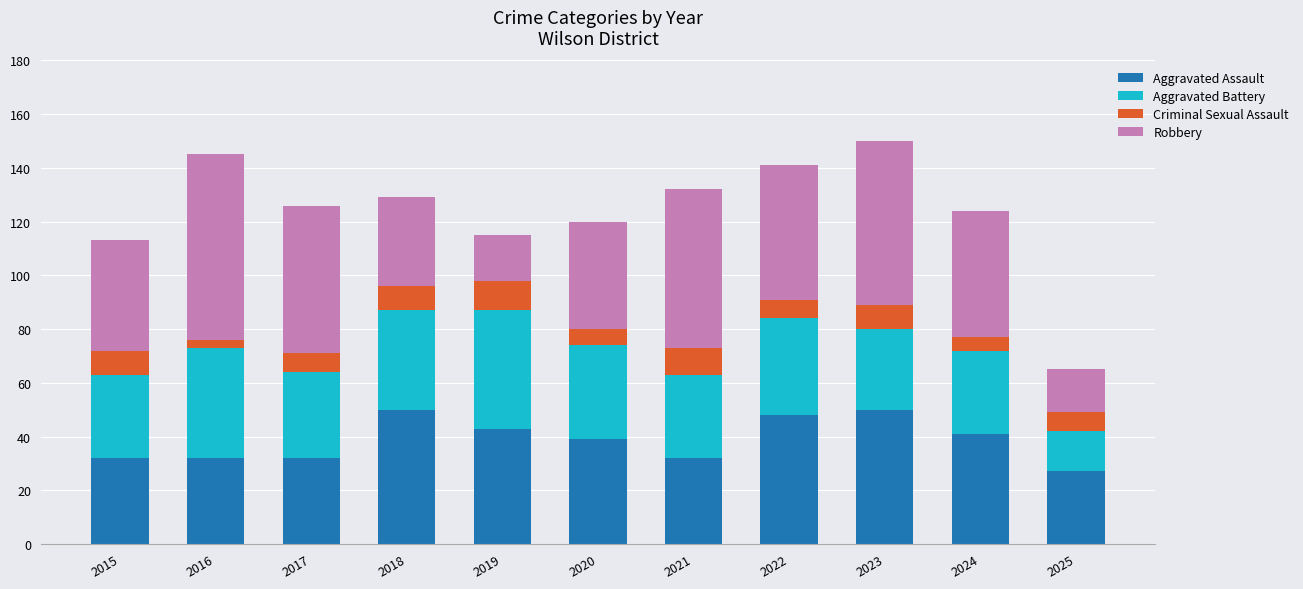

What is the minimum value for Aggravated Assault?

27